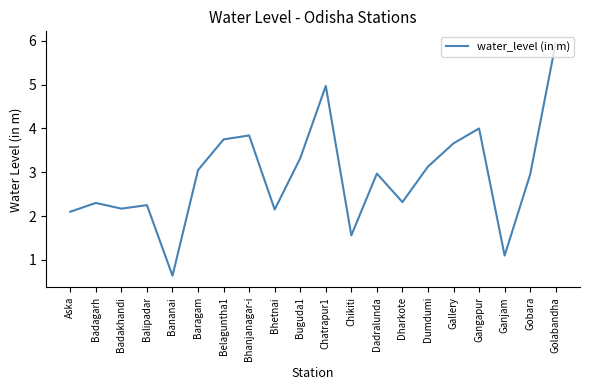

What is the smallest value displayed?

0.6